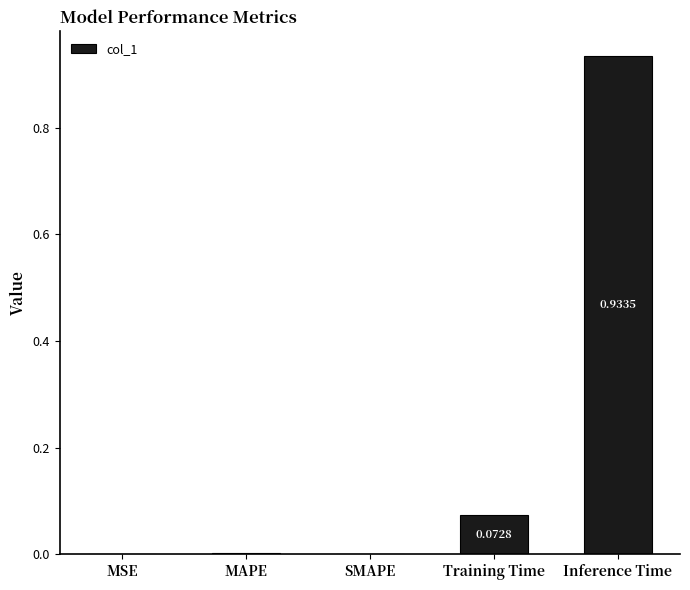

What is the sum of all values?

1.0